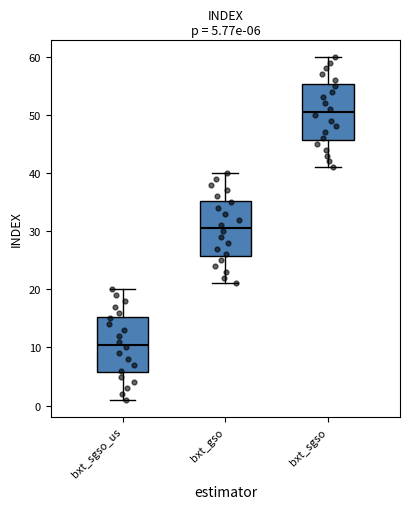

Which box has the highest median line?

bxt_sgso